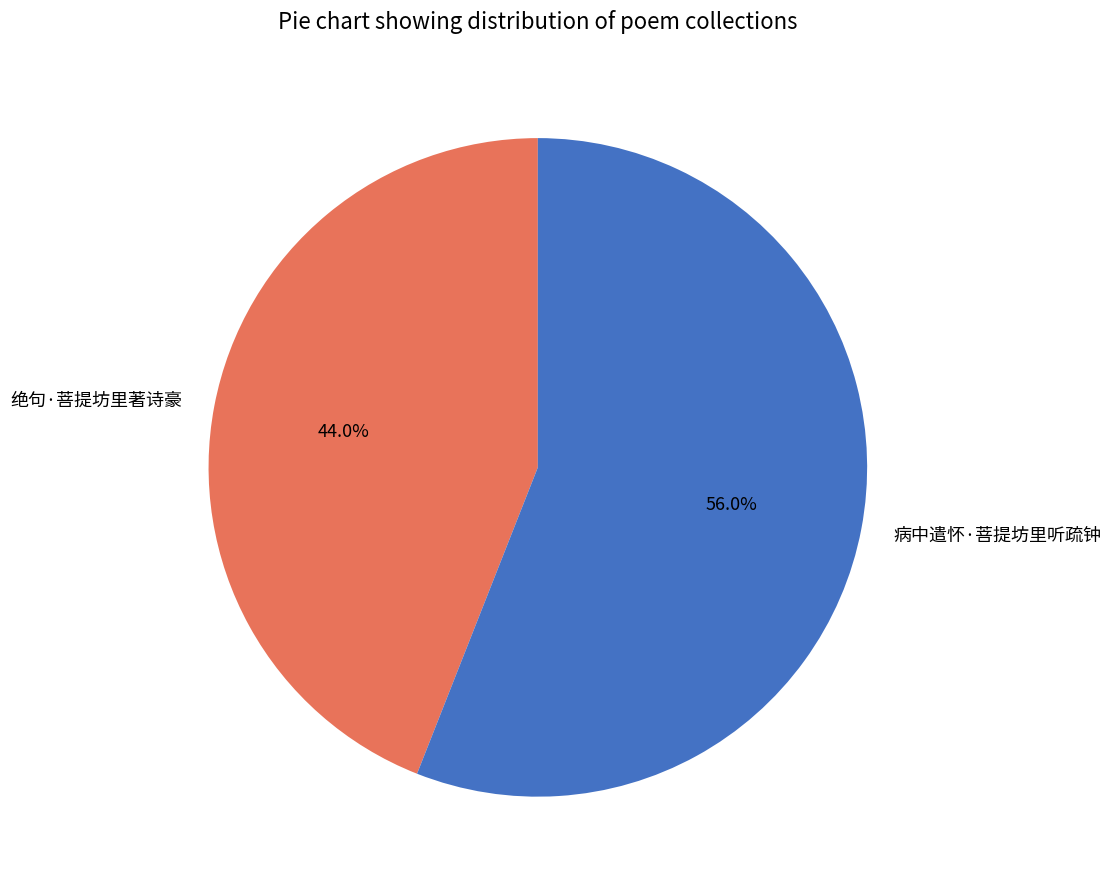

The 绝句·菩提坊里著诗豪 slice represents 44% of the pie. True or false?

True